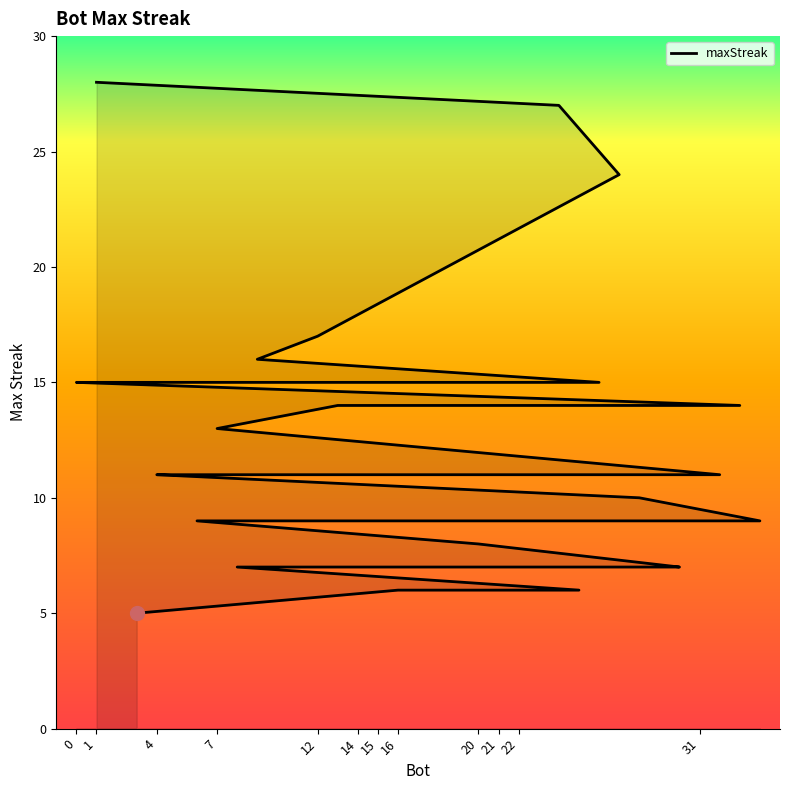

True or false: the data has more than 1 interior local peaks.

False